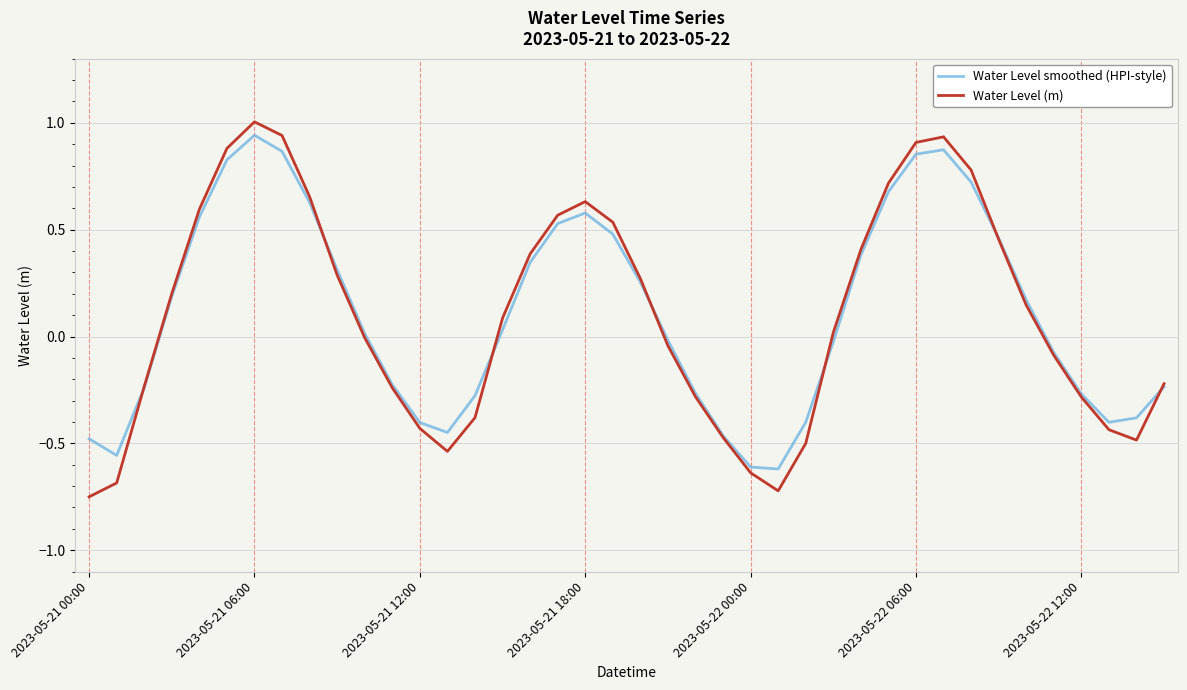

Which series has the largest range (max minus min)?

Water Level (m)